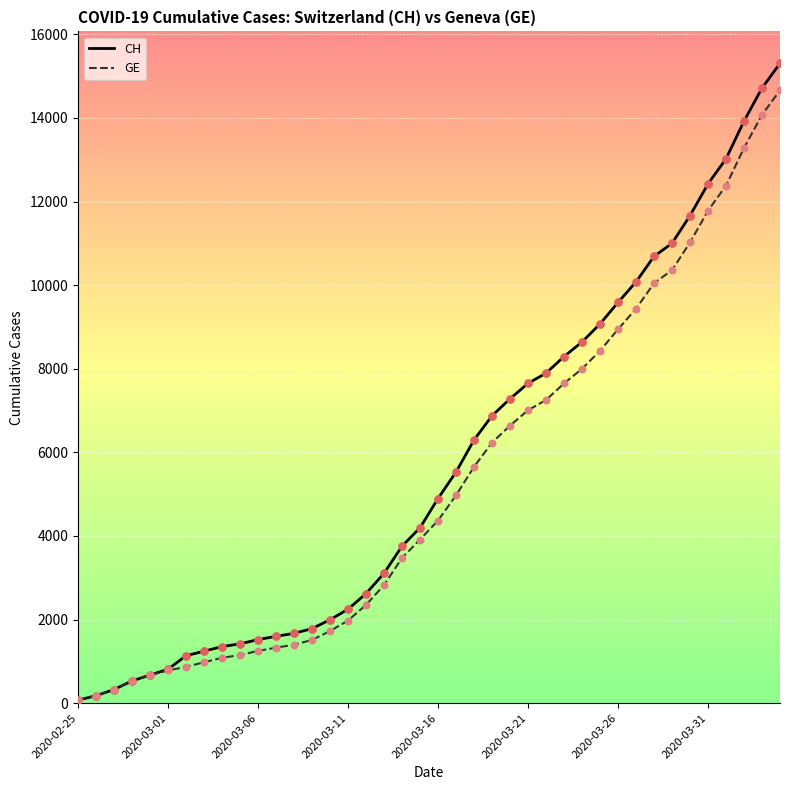

What is the greatest value displayed?

15304